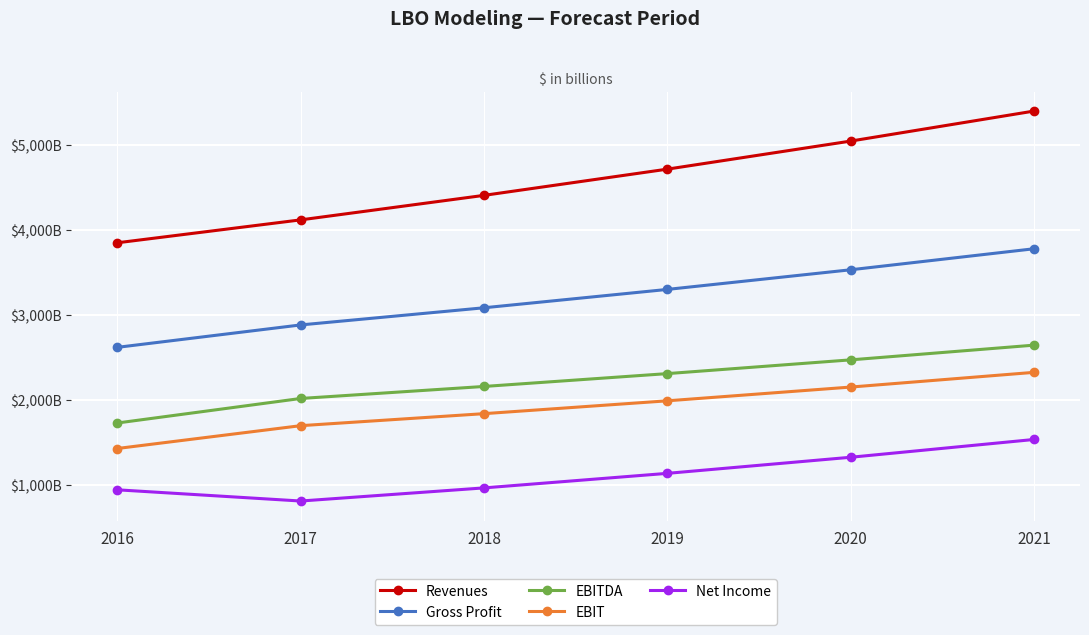

What are all the series names shown in the legend?

Revenues, Gross Profit, EBITDA, EBIT, Net Income